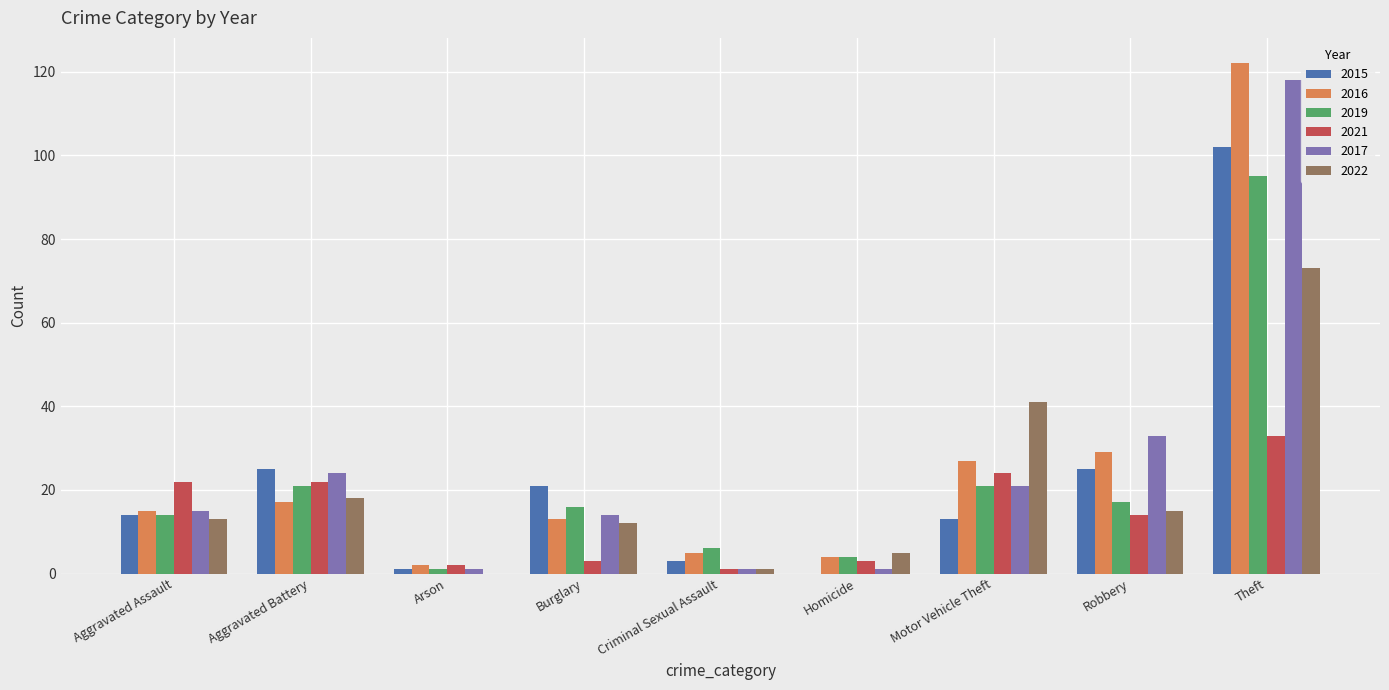

Count the number of data series in this chart.

6